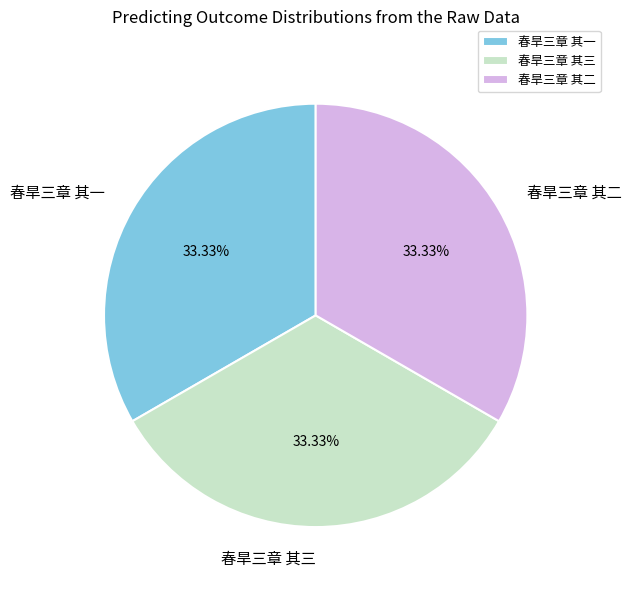

True or false: 春旱三章 其二 accounts for 23% of the total.

False